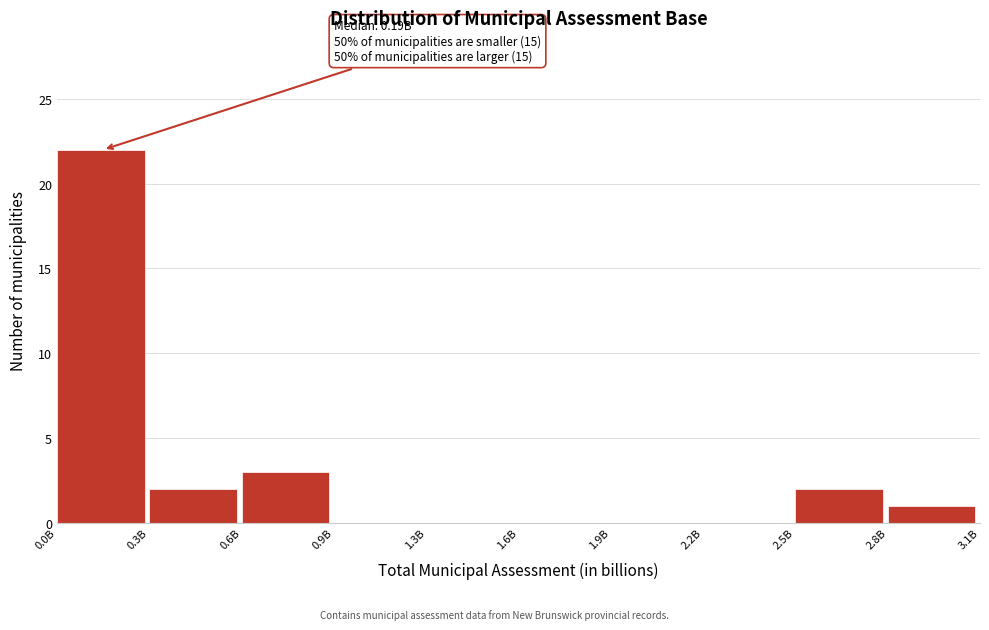

Reading left to right, list all the values displayed in this chart.

0.0B=22	0.3B=2	0.6B=3	0.9B=0	1.3B=0	1.6B=0	1.9B=0	2.2B=0	2.5B=2	2.8B=1